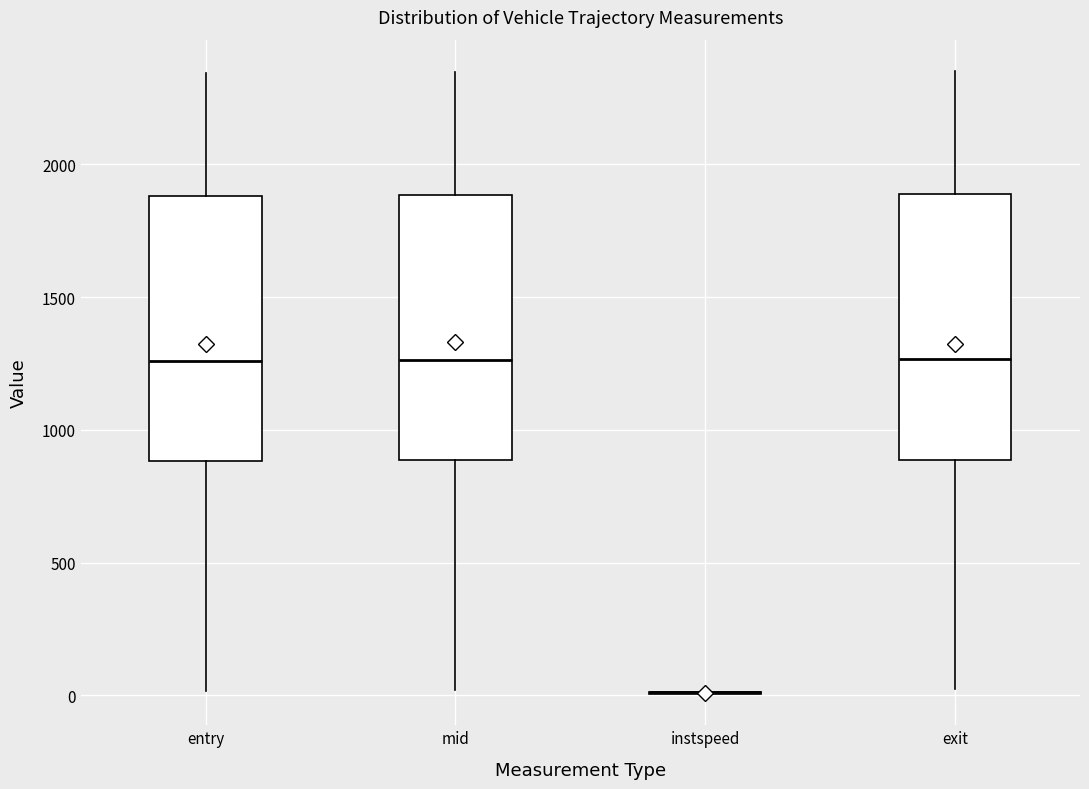

Where does the upper whisker of the box for mid end on the y-axis? The values are not printed on the chart, so give them approximately, as read against the axis.

2350